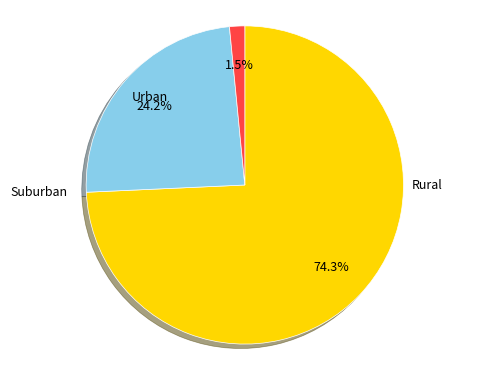

Does any single category account for the majority?

Yes